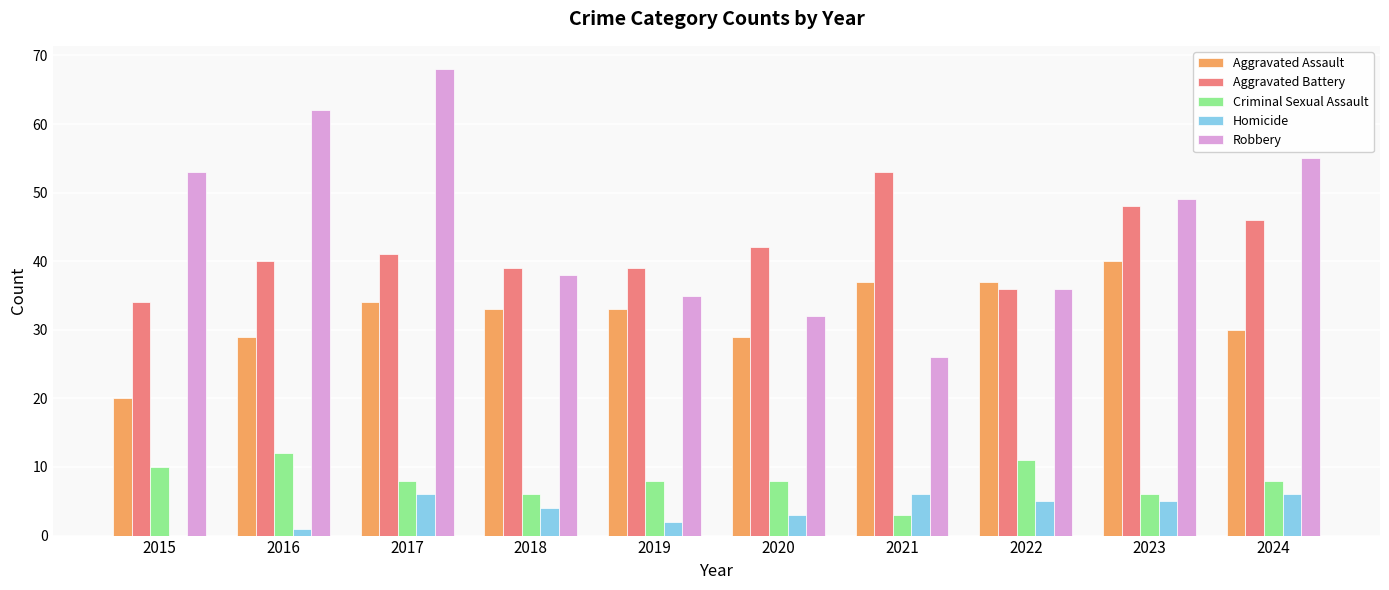

What are all the series names shown in the legend?

Aggravated Assault, Aggravated Battery, Criminal Sexual Assault, Homicide, Robbery